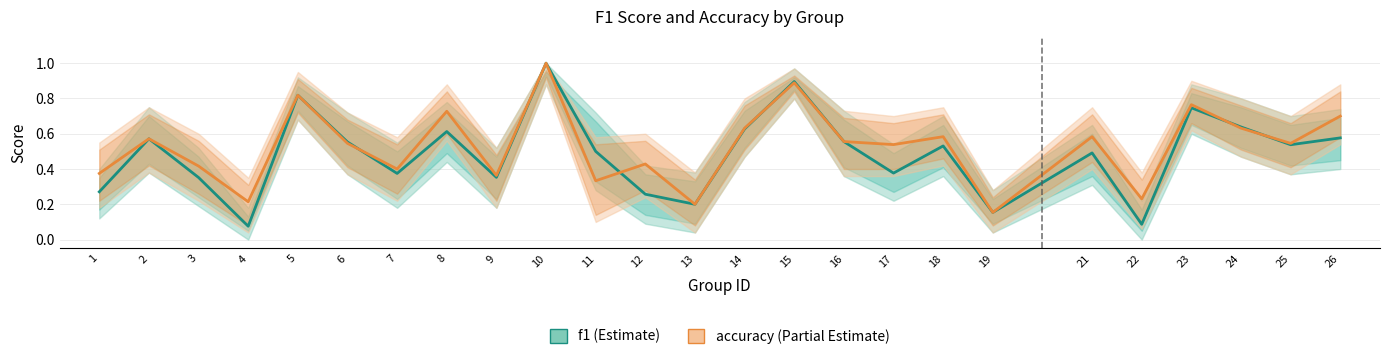

At which category does the chart reach its minimum across all series?

4